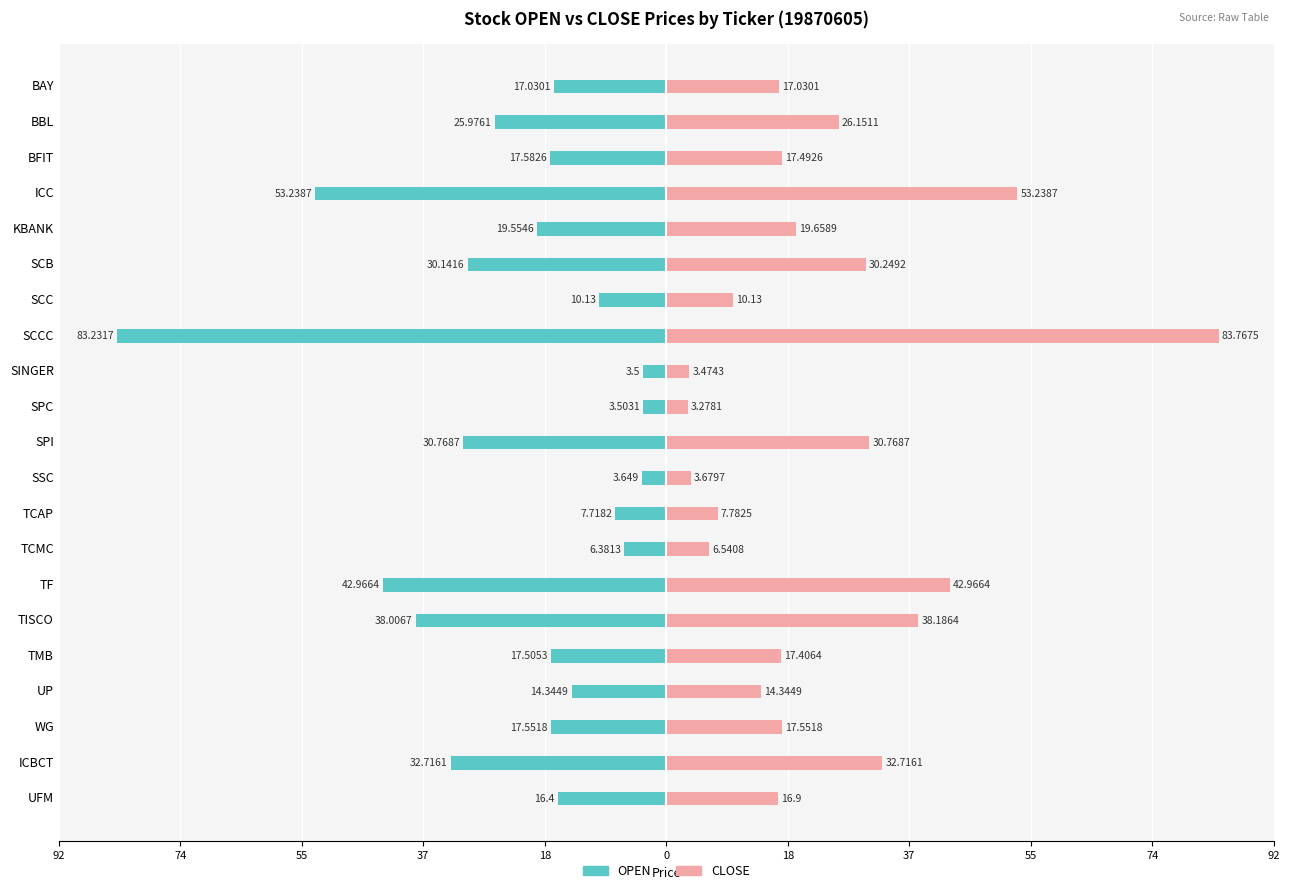

Which series has the largest total across all categories?

CLOSE